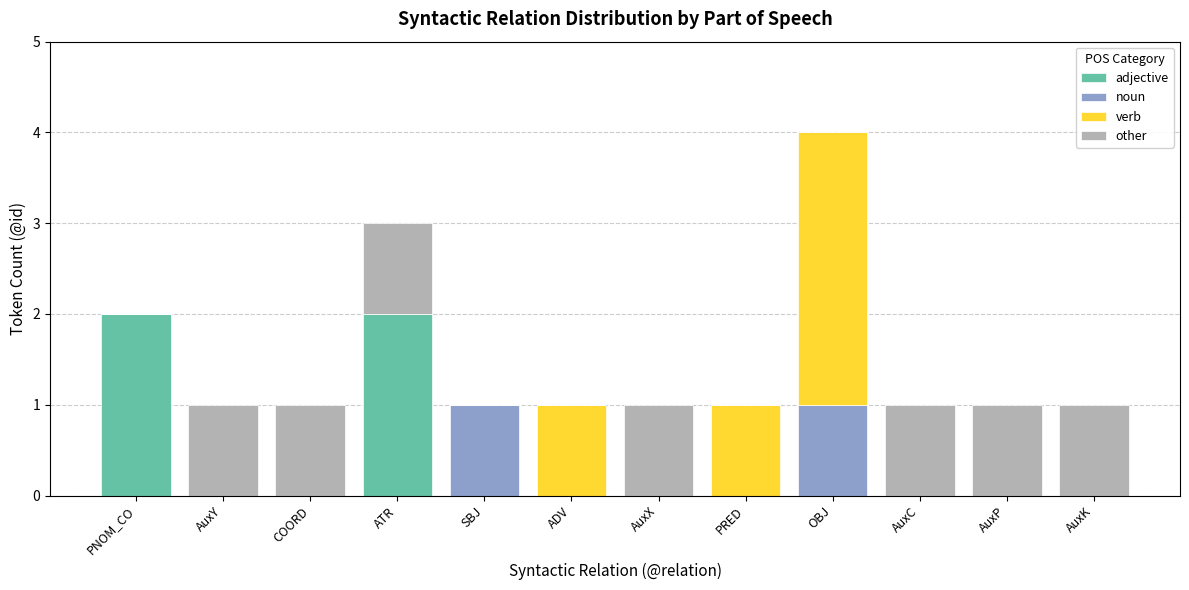

The value of adjective at OBJ is -1. True or false?

False